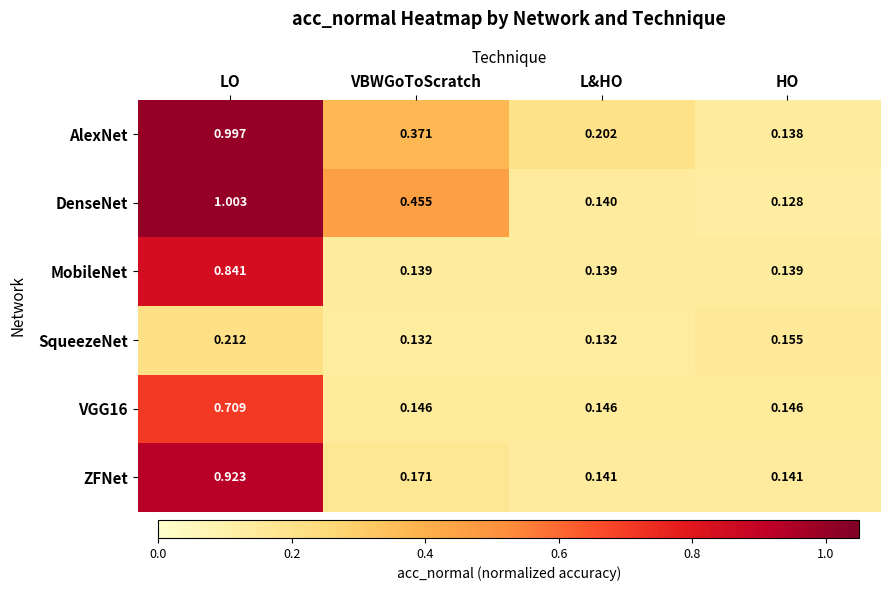

What is the difference between the highest and lowest values at VBWGoToScratch?

0.3